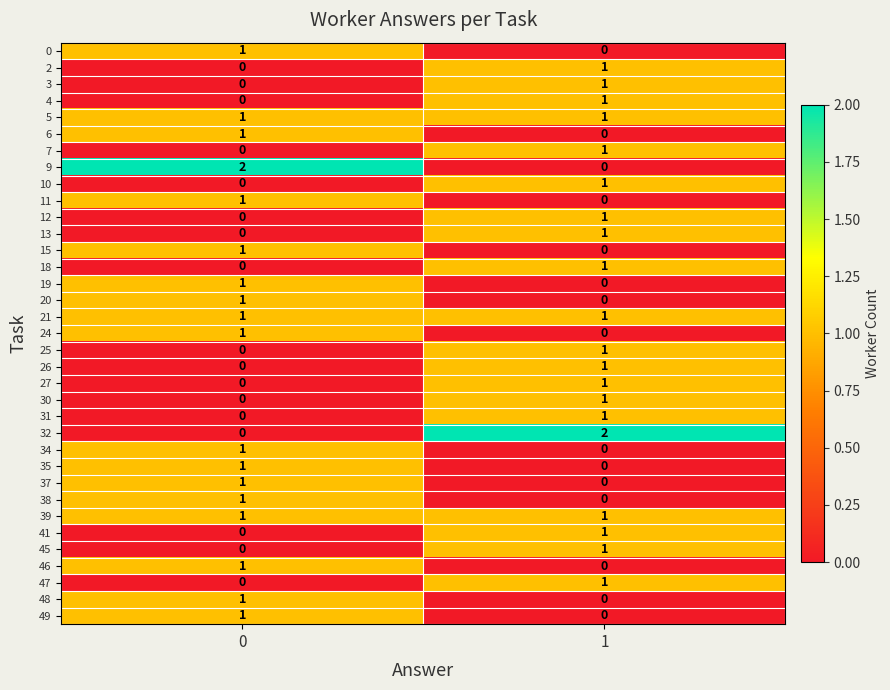

What is the total value across all series at 1?

21